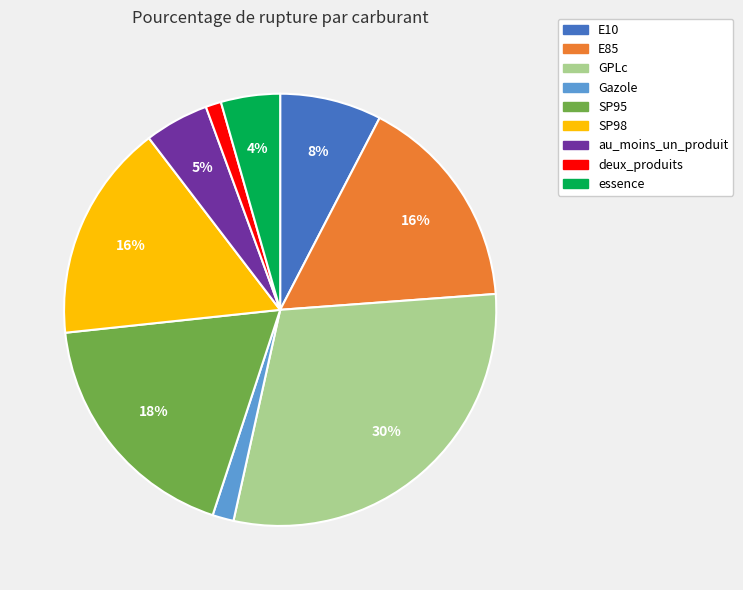

Does essence represent more than half of the total?

No